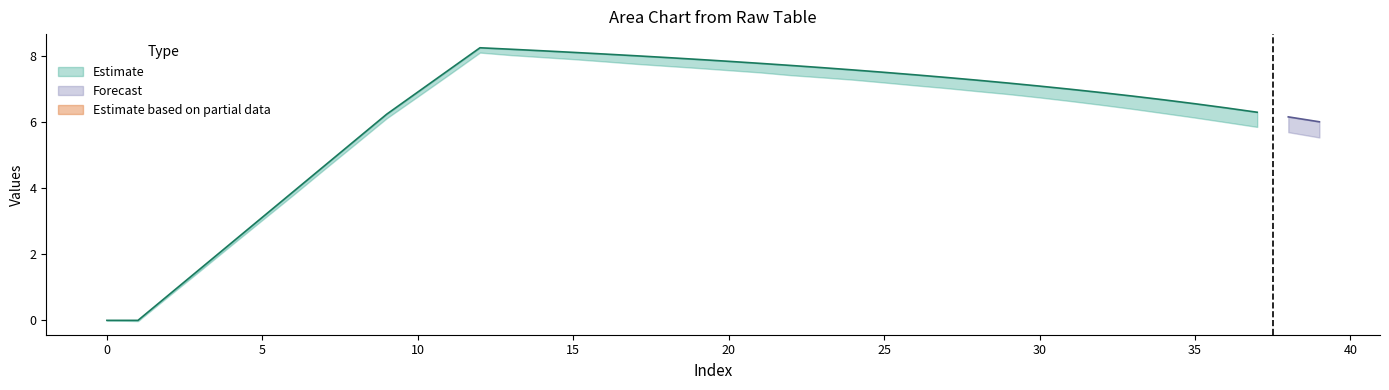

What is the total value across all series at 9?

6.2